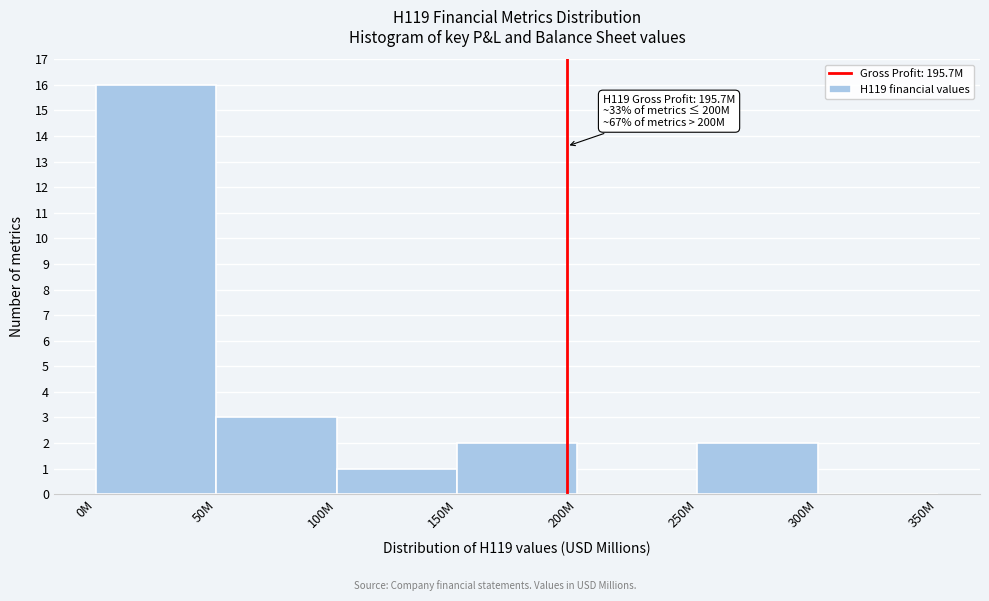

Reading left to right, list all the values displayed in this chart.

0M=16	50M=3	100M=1	150M=2	200M=0	250M=2	300M=0